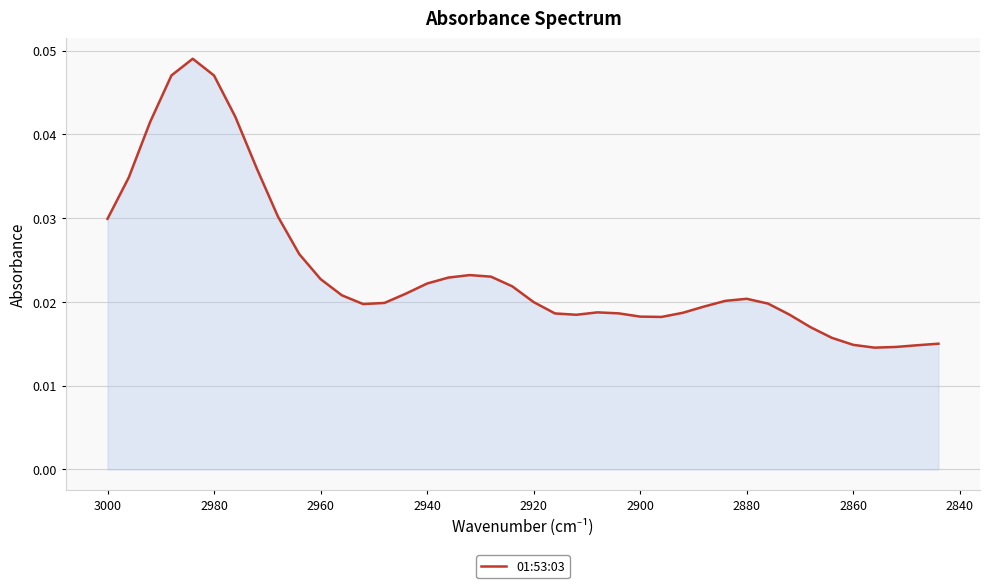

True or false: the data has more than 0 interior local peaks.

True